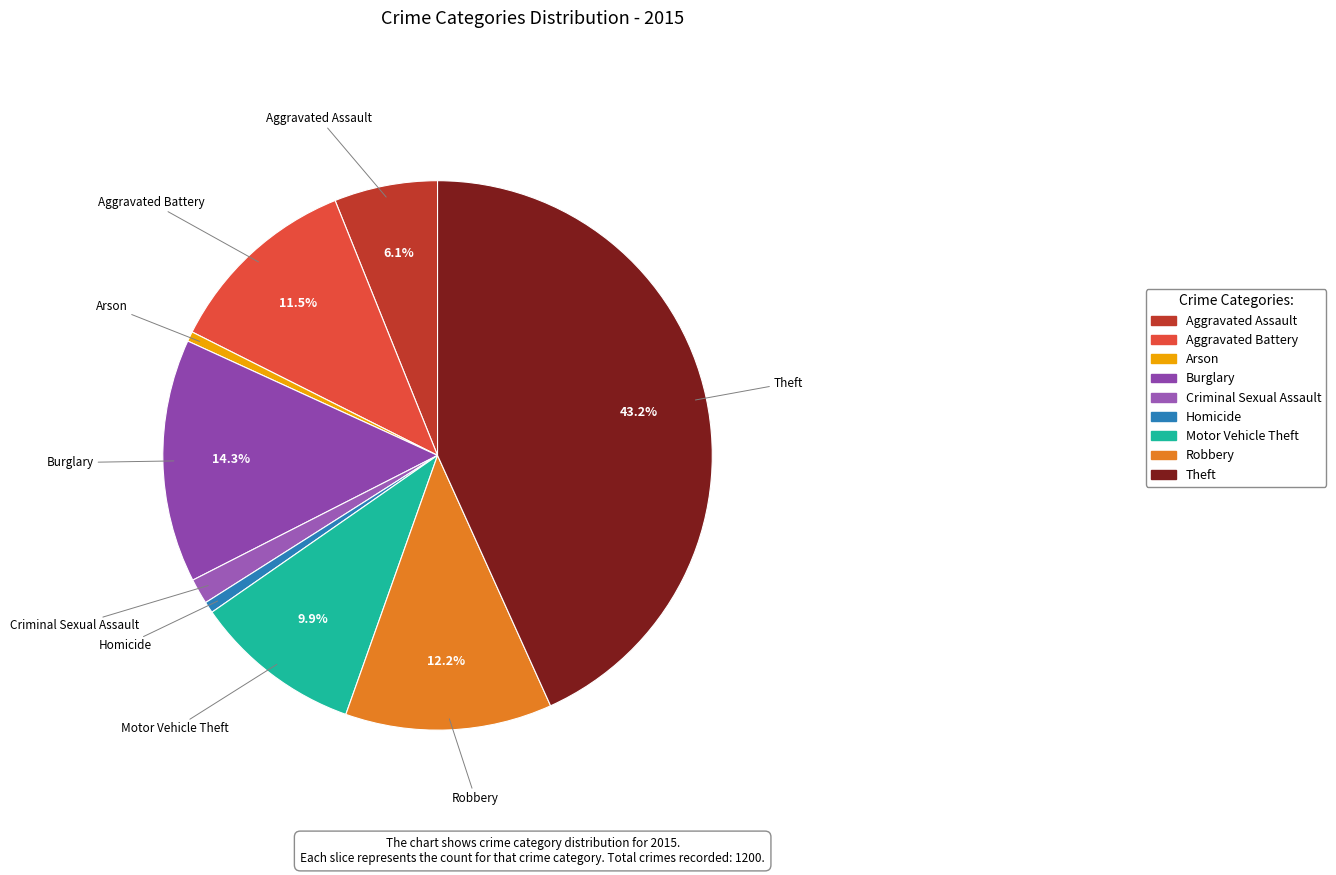

Between Robbery and Aggravated Assault, which is larger?

Robbery